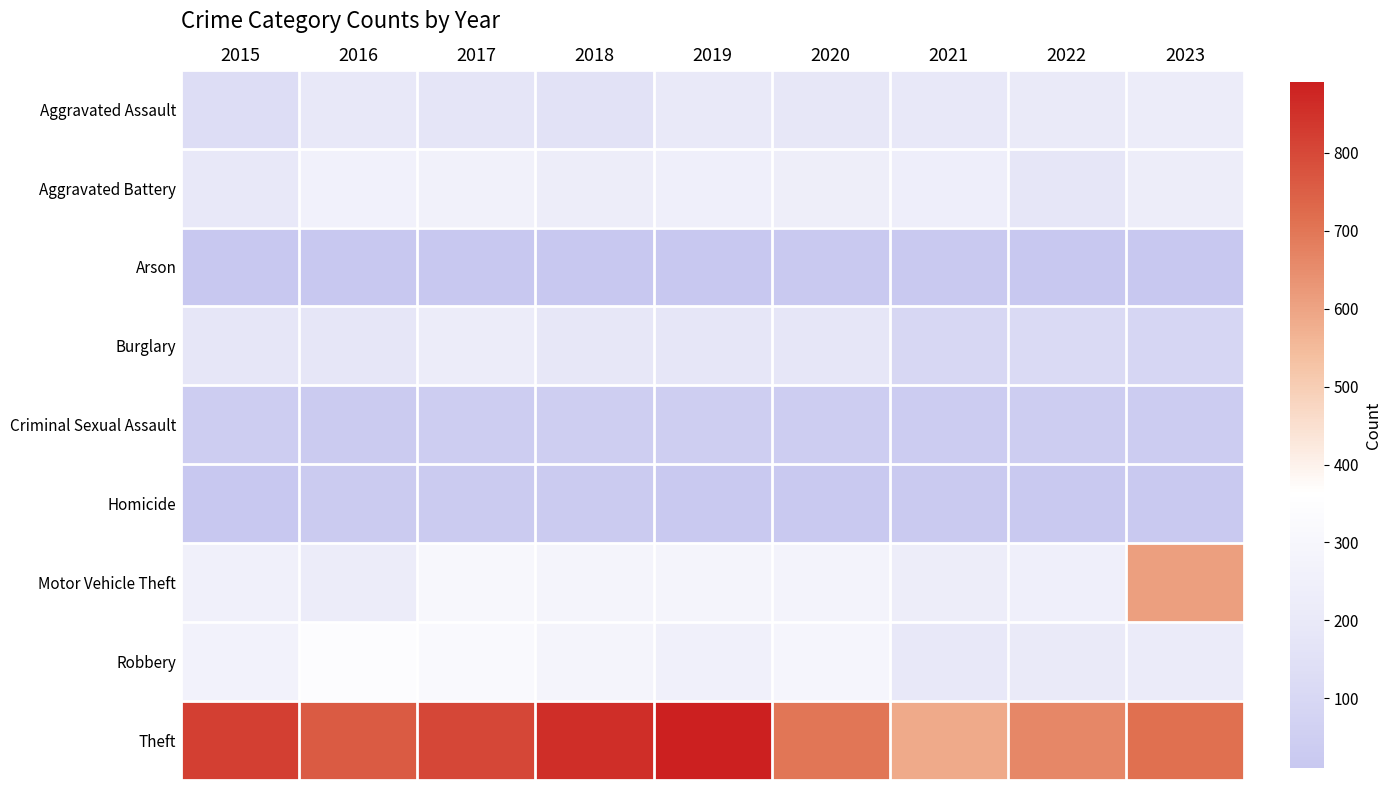

At which category is the sum across all series the highest?

2017